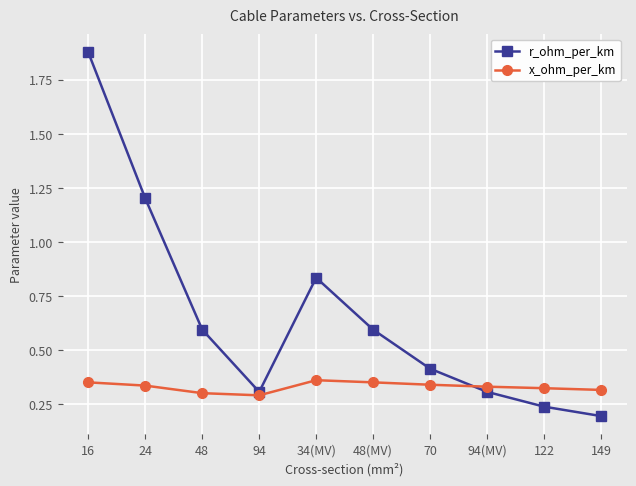

Rank the series by their maximum value, from lowest to highest.

x_ohm_per_km, r_ohm_per_km